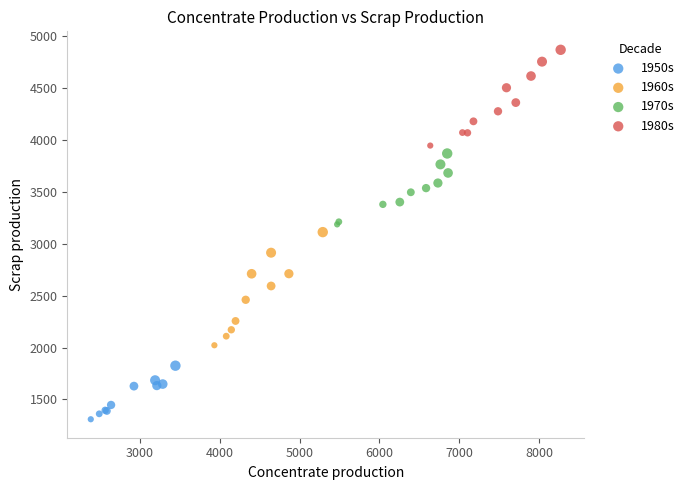

Which series reaches the minimum Y coordinate?

1950s